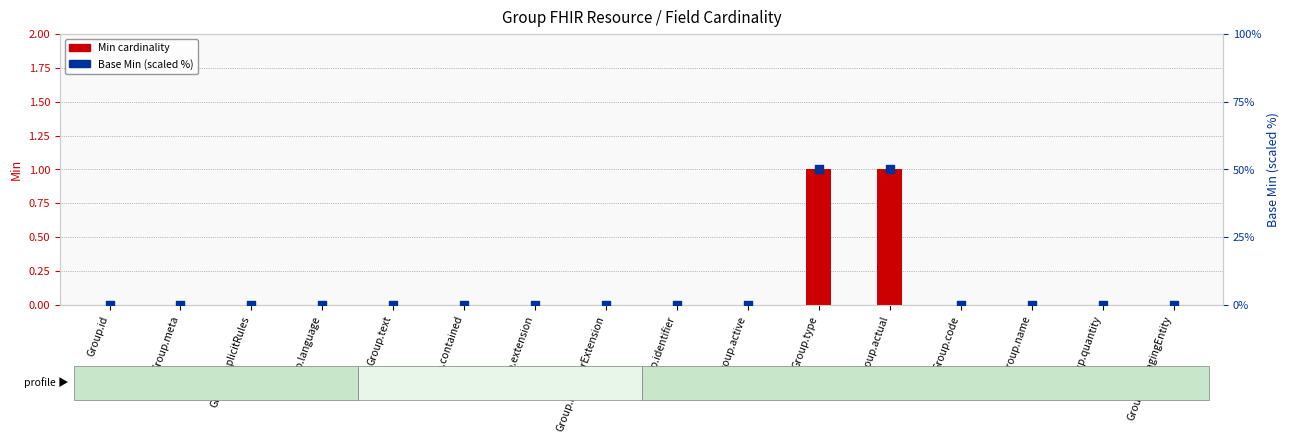

Is the value of Base Min (scaled) at Group.implicitRules greater than the value of Min cardinality at Group.text?

No